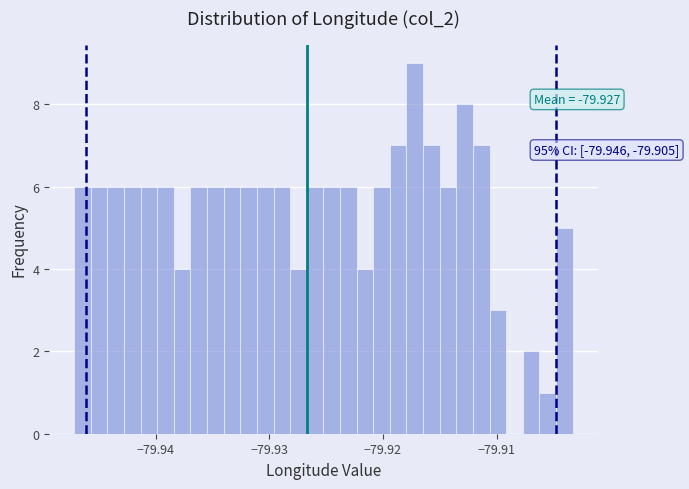

Read against the x-axis, roughly where is the centre of the tallest bar?

-79.917